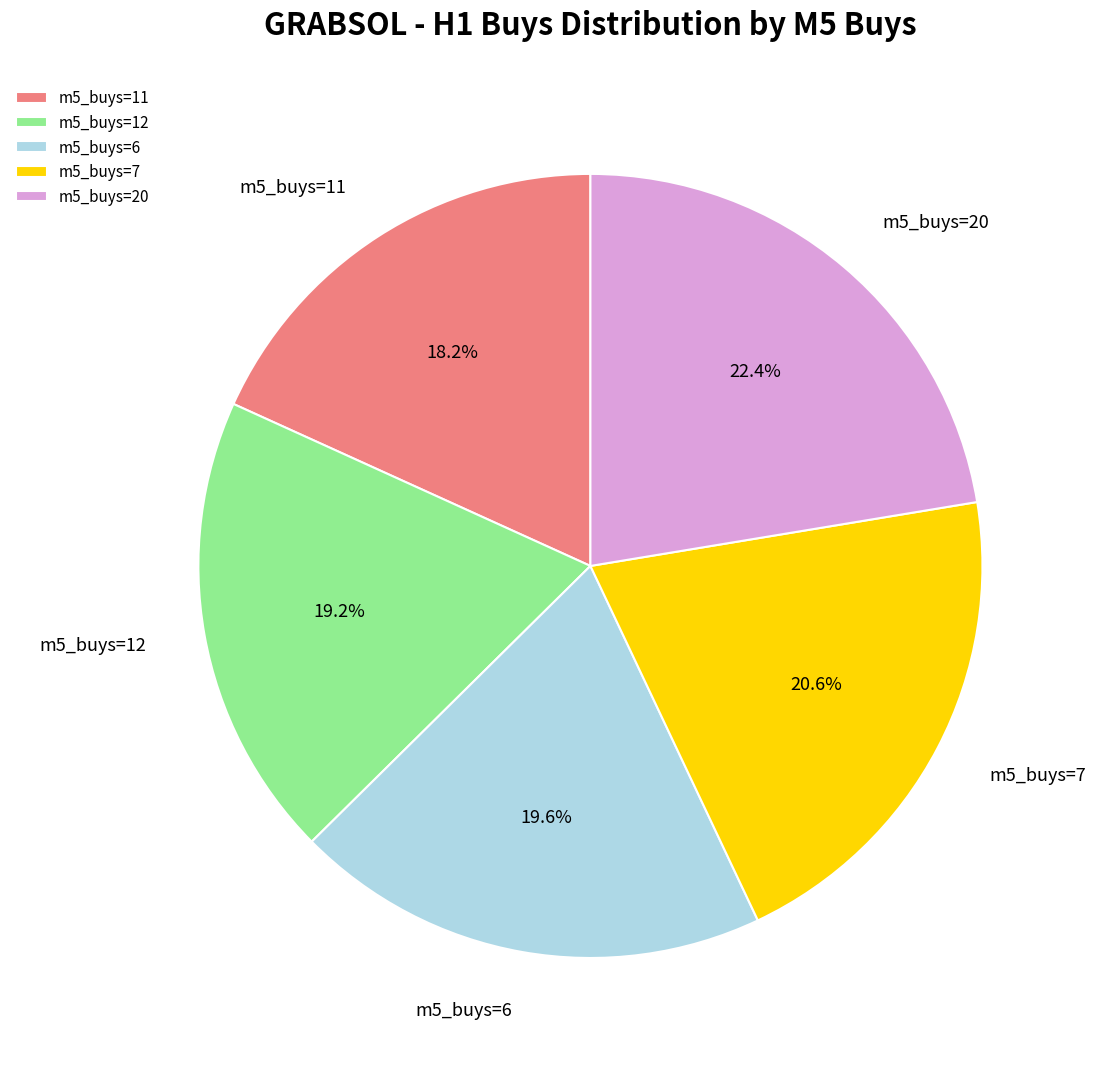

How many segments does this pie chart have?

5